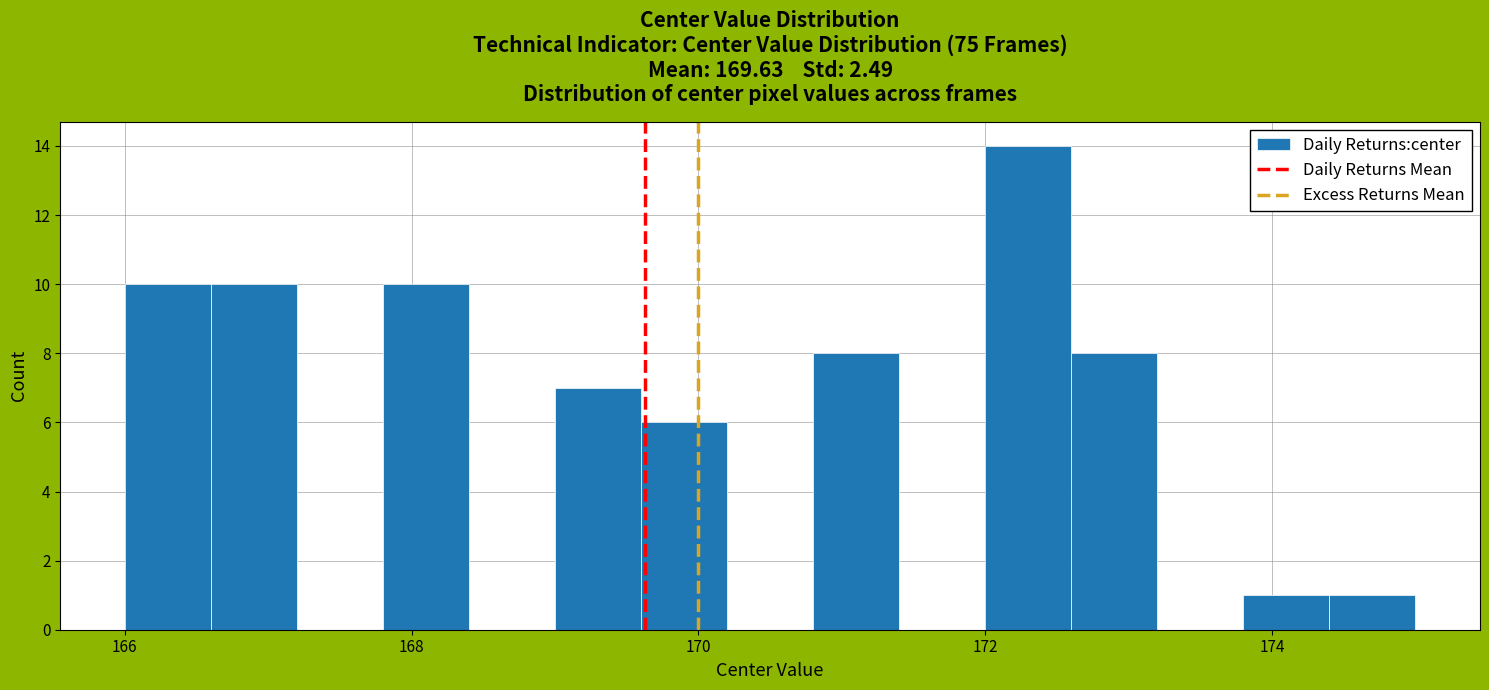

Read against the x-axis, roughly where is the centre of the tallest bar?

172.4